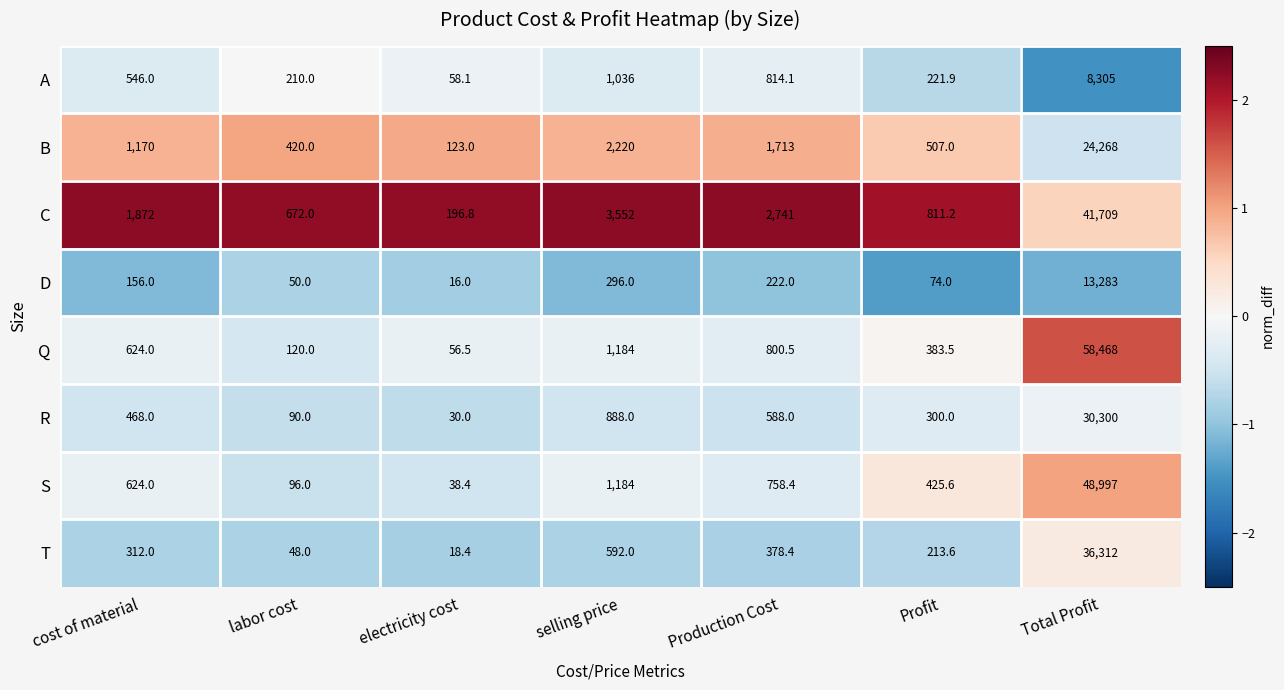

What is the difference between the maximum and minimum values in the A series?

8246.9